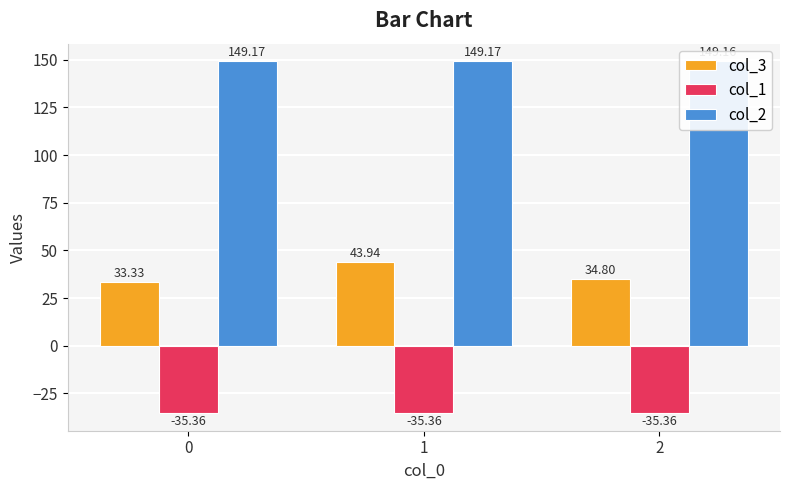

Reading left to right, transcribe all the data shown in this chart.

col_3: 33.3	43.9	34.8
col_1: -35.4	-35.4	-35.4
col_2: 149.2	149.2	149.2